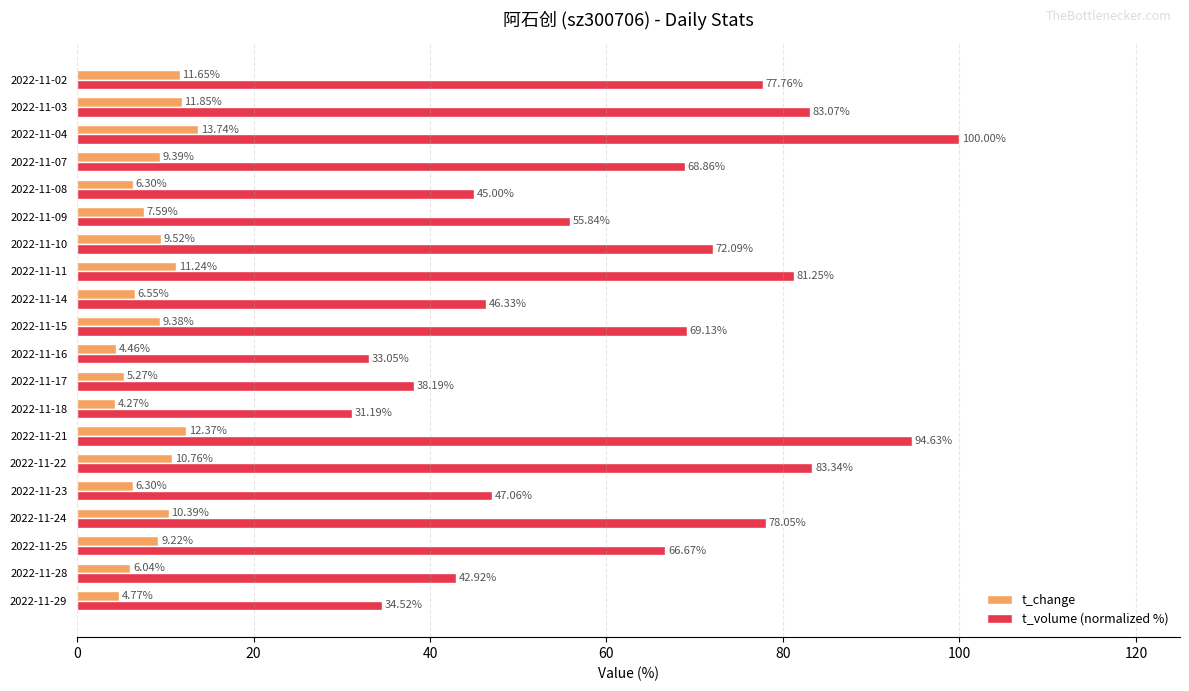

Which series has the widest spread of values?

t_volume (normalized %)